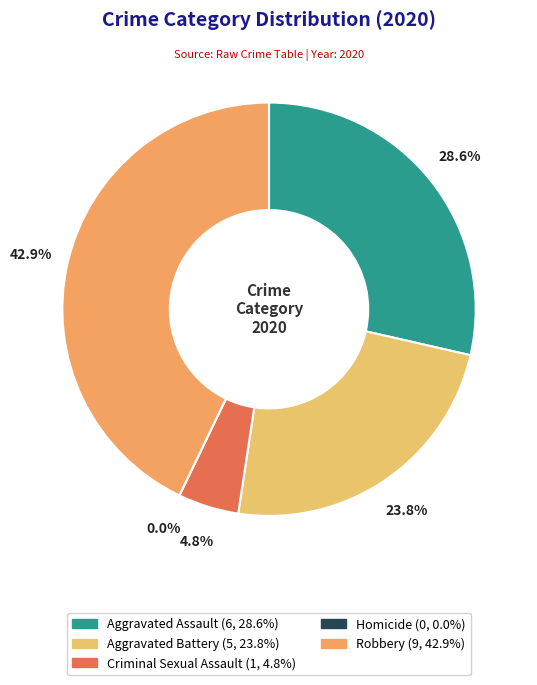

What is the smallest slice in the pie chart?

Homicide